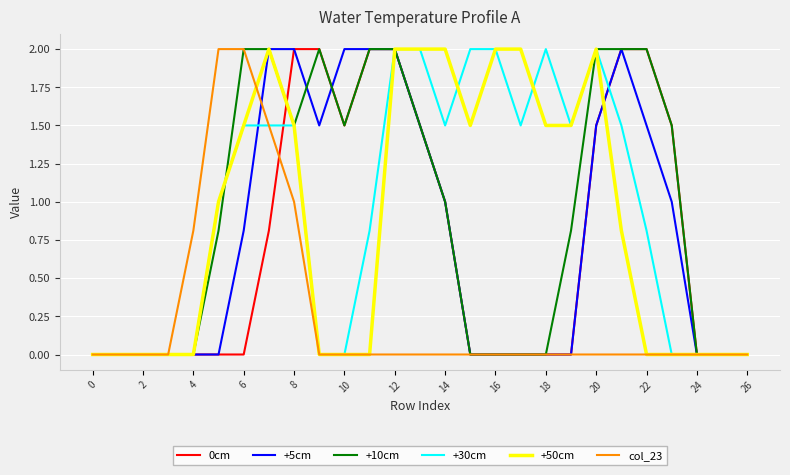

What is the highest value of the +30cm series?

2.0